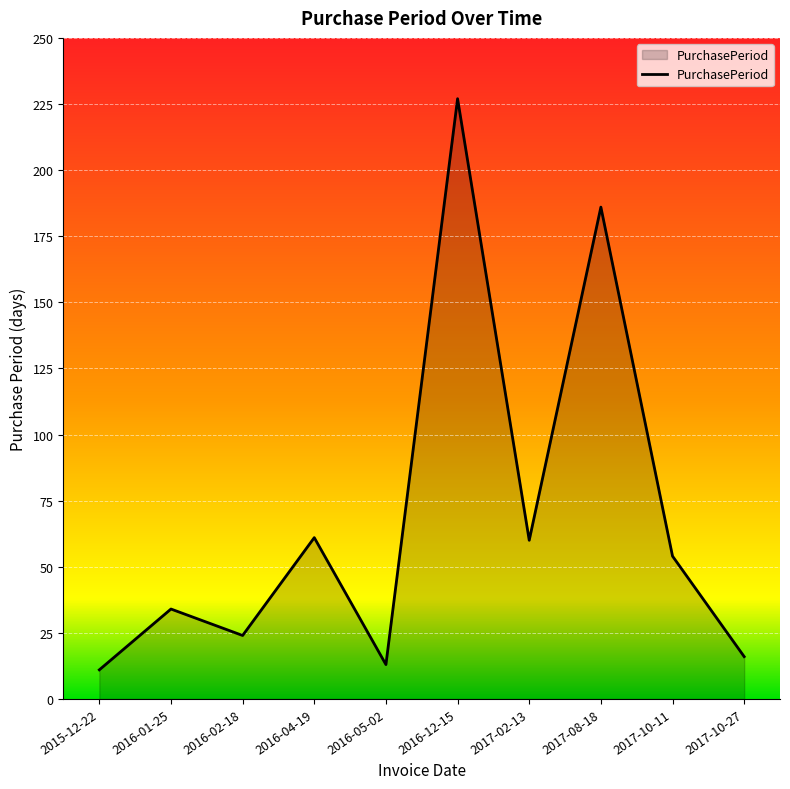

What is the minimum value shown in the chart?

11